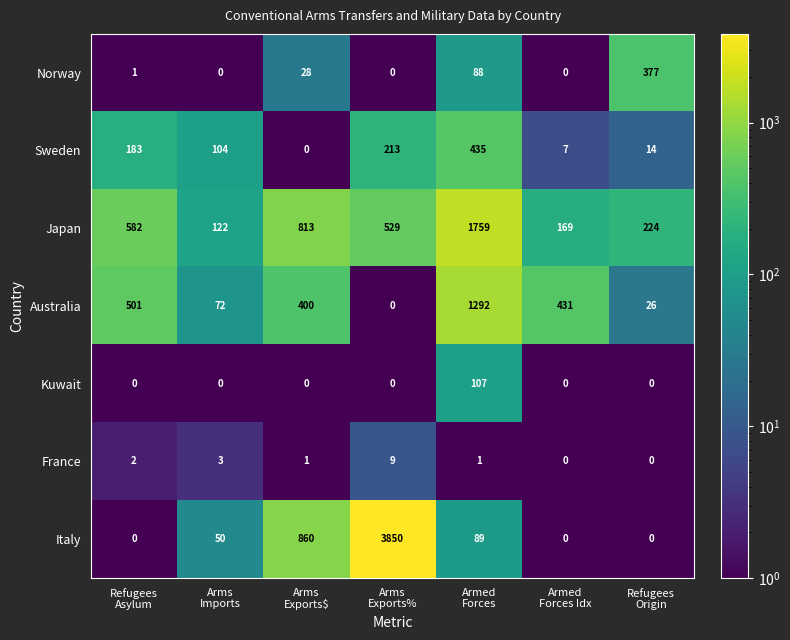

What is the greatest value displayed?

3850